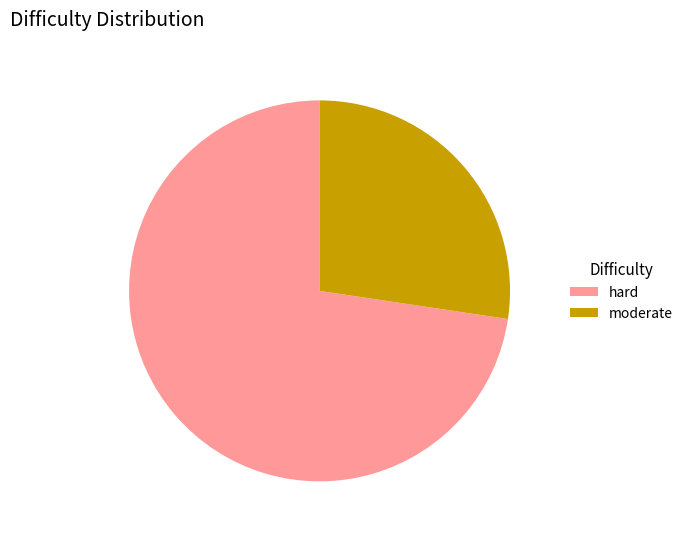

Combined, do hard and moderate account for over 50%?

Yes